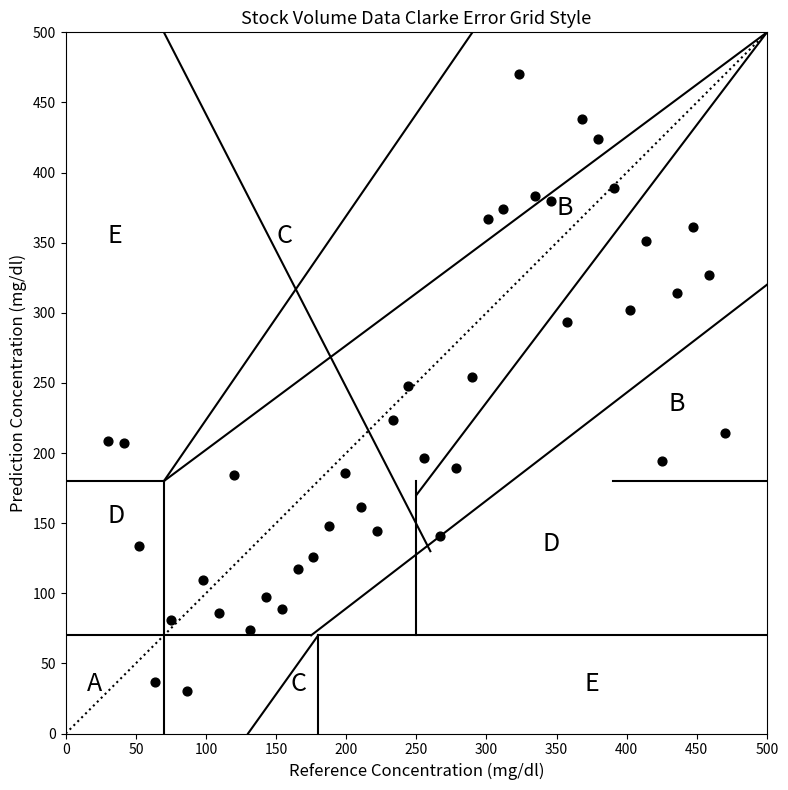

What is the range of X values (max minus min)?

440.0